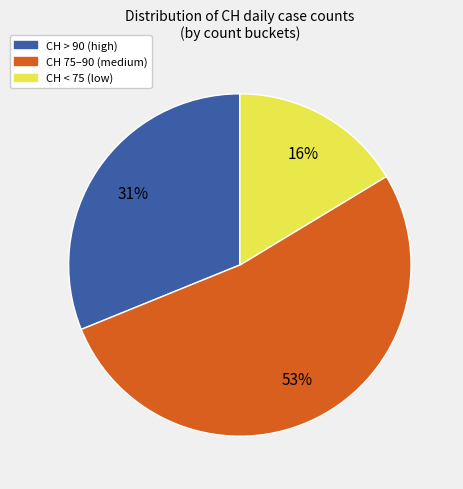

To the nearest percent, what is the average slice percentage?

33%